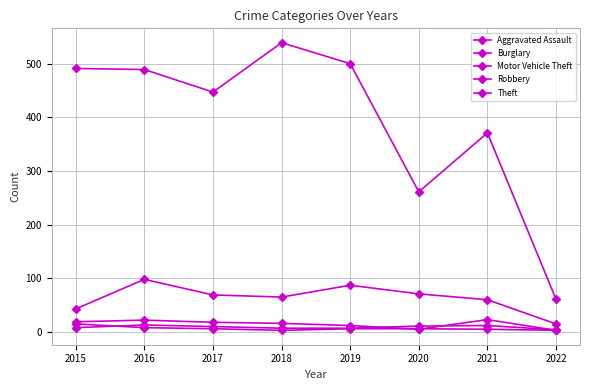

How many distinct data groups are displayed?

5